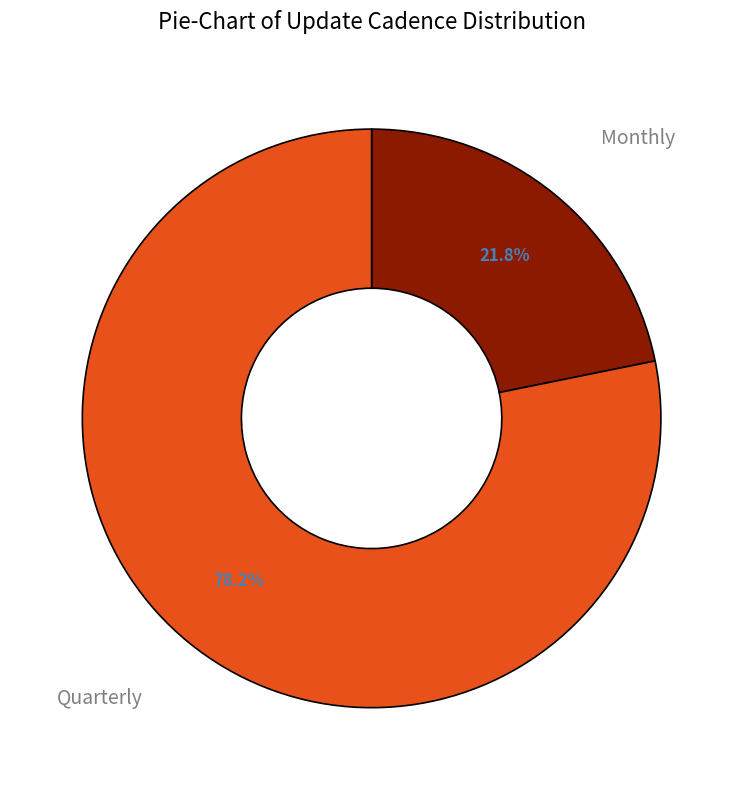

To the nearest percent, what is the combined percentage of Quarterly and Monthly?

100%